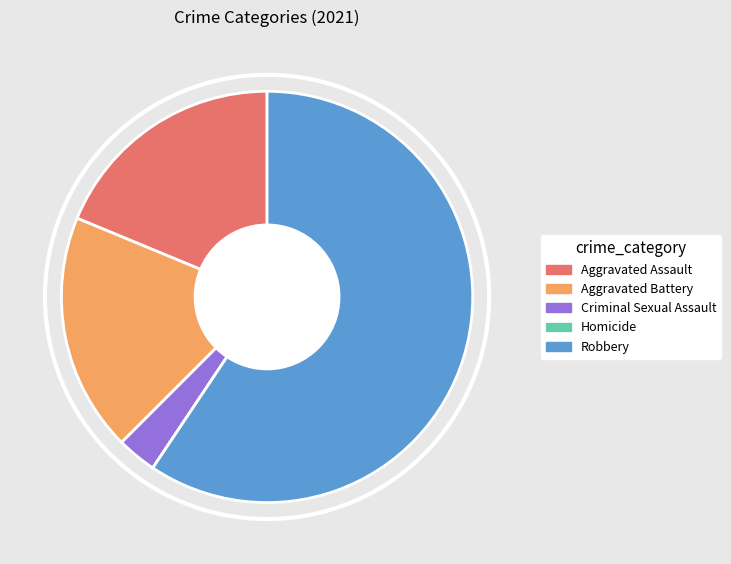

Between Criminal Sexual Assault and Robbery, which is larger?

Robbery